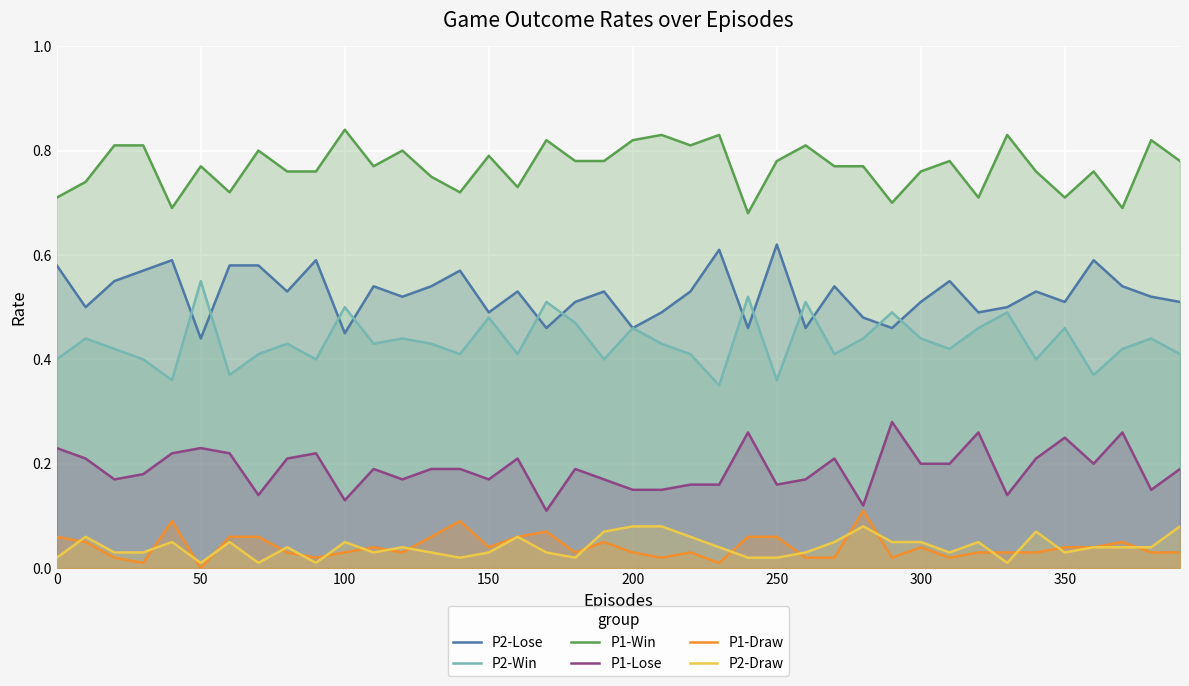

Does the chart display data point markers on the line(s)?

No